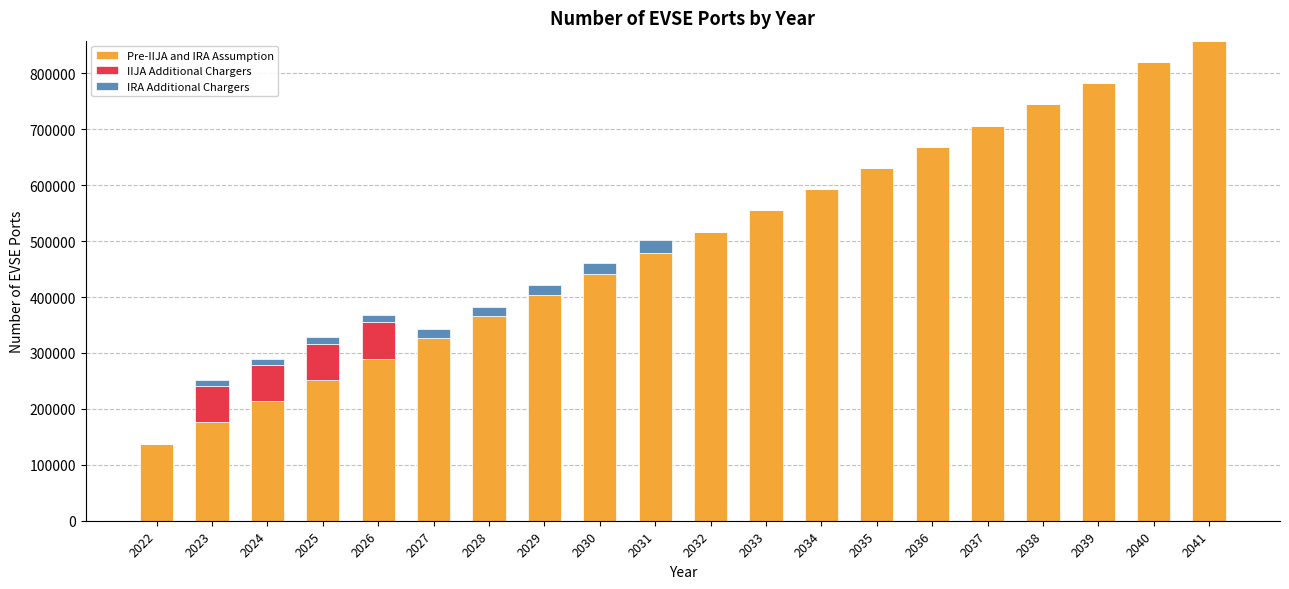

The value of Pre-IIJA and IRA Assumption at 2032 is 162675. True or false?

False